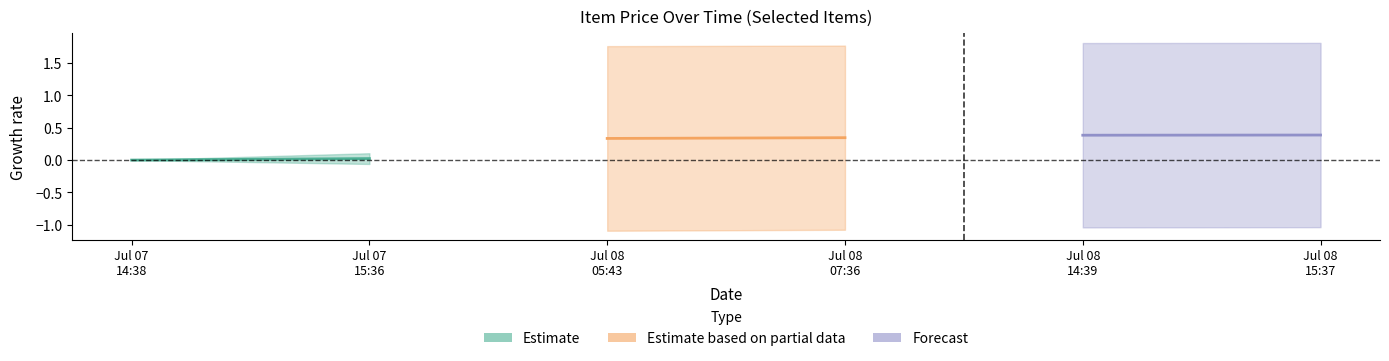

Between Jul 07
15:36 and Jul 07
14:38, which is larger?

Jul 07
15:36